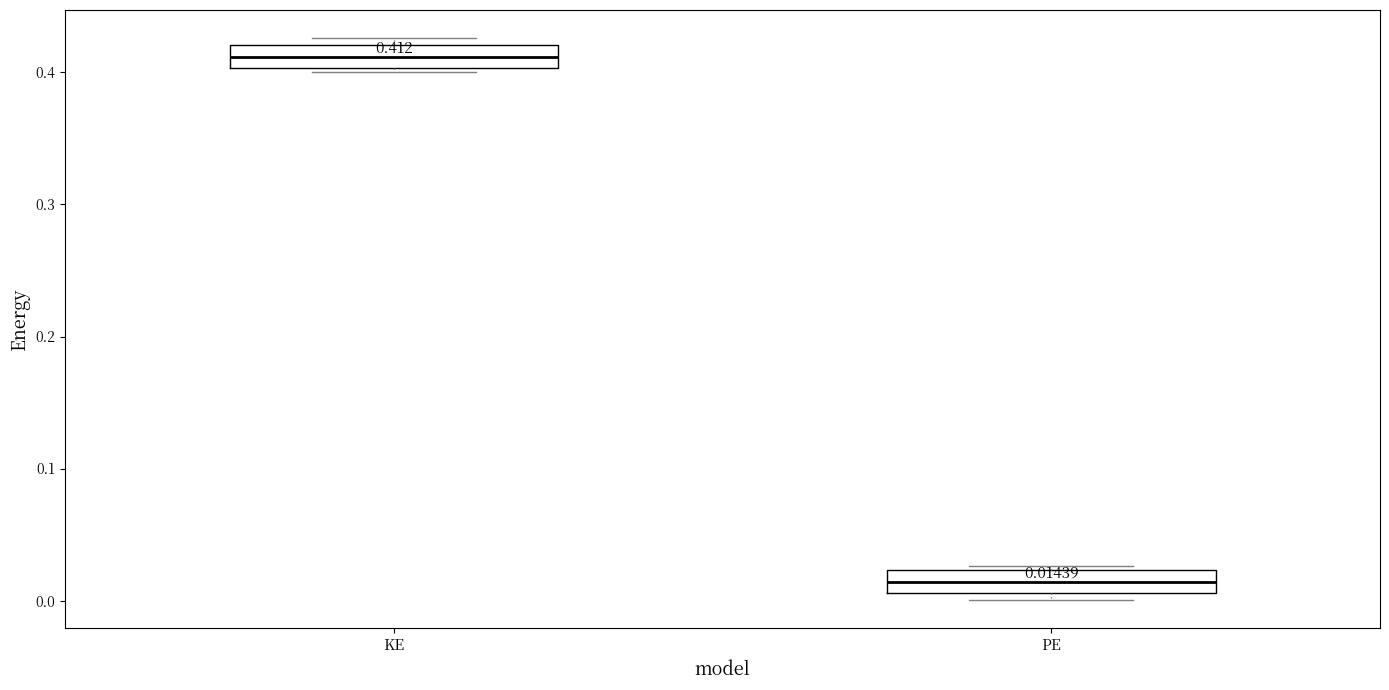

Which box has the highest median line?

KE